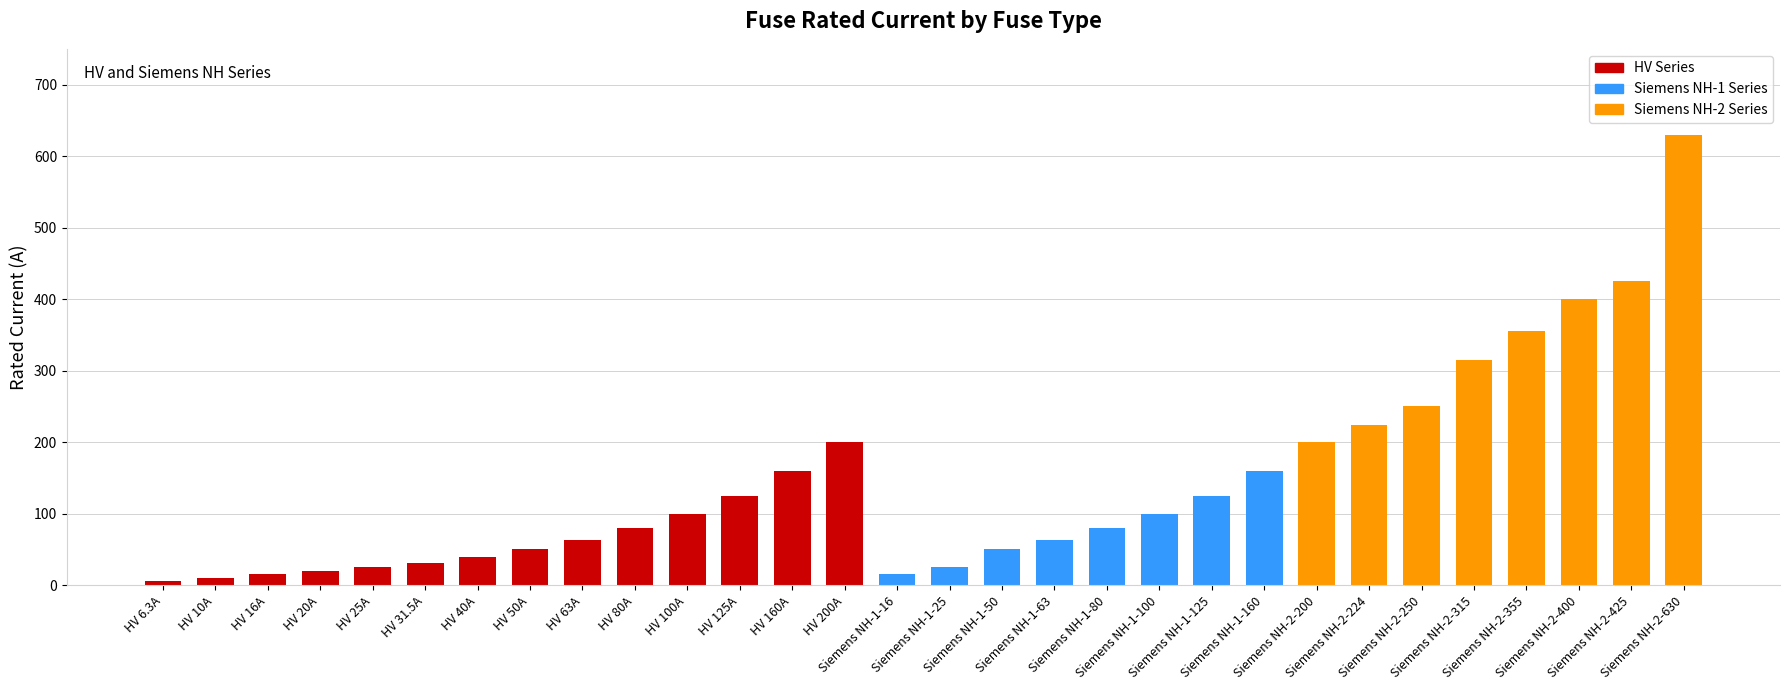

What is the change in value from HV 40A to HV 50A?

+10.0